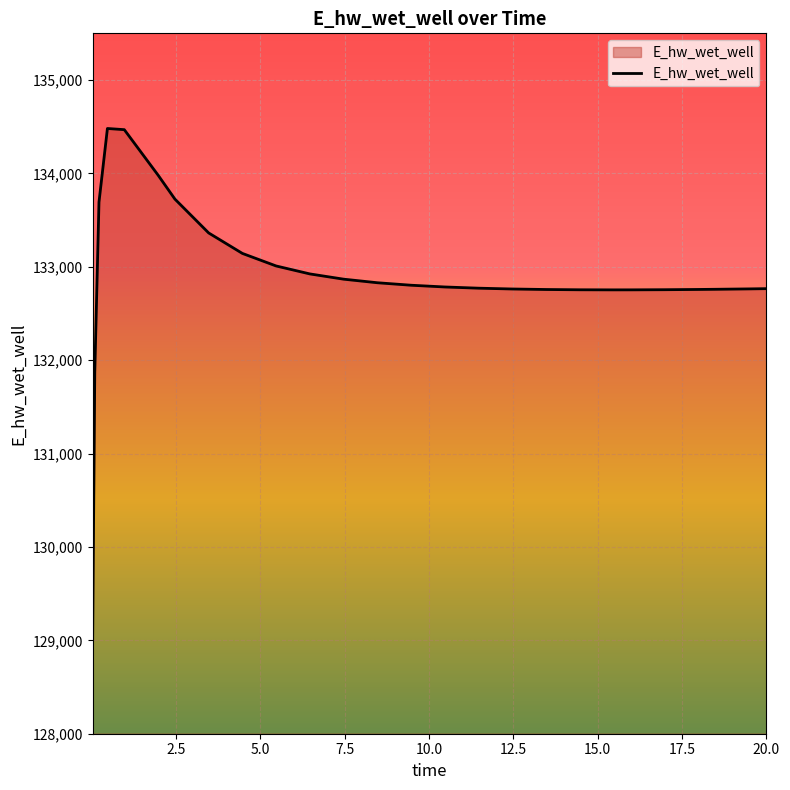

What is the greatest value displayed?

134481.0